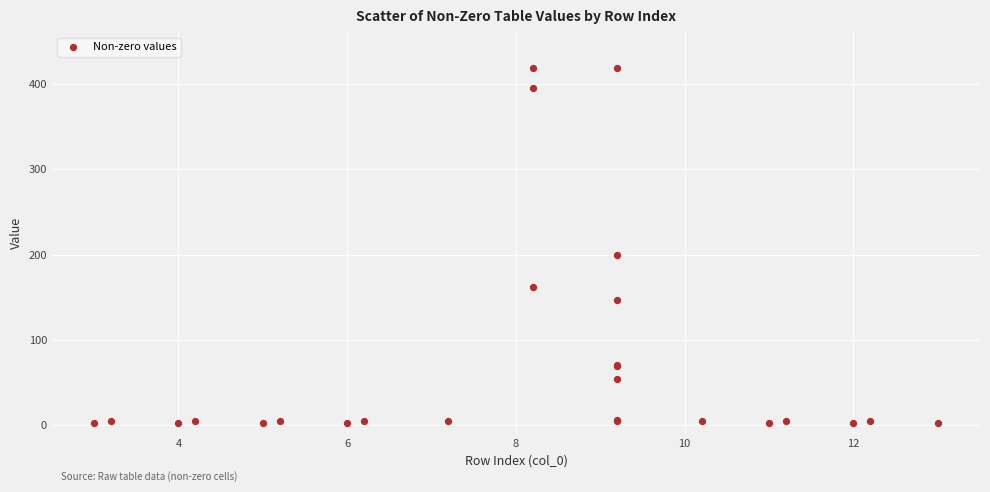

What Y value in the scatter plot is closest to 211?

199.1